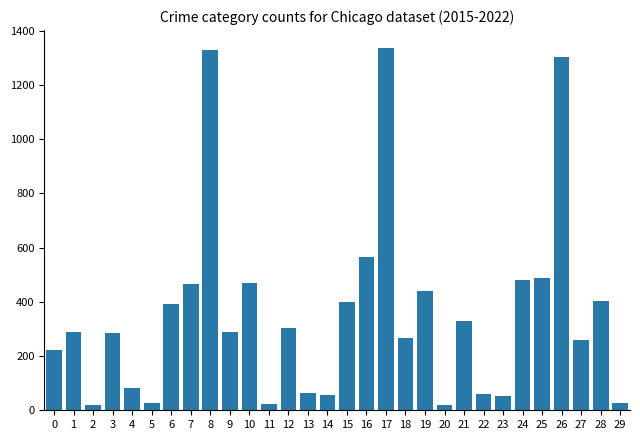

What is the sum of all values?

10736